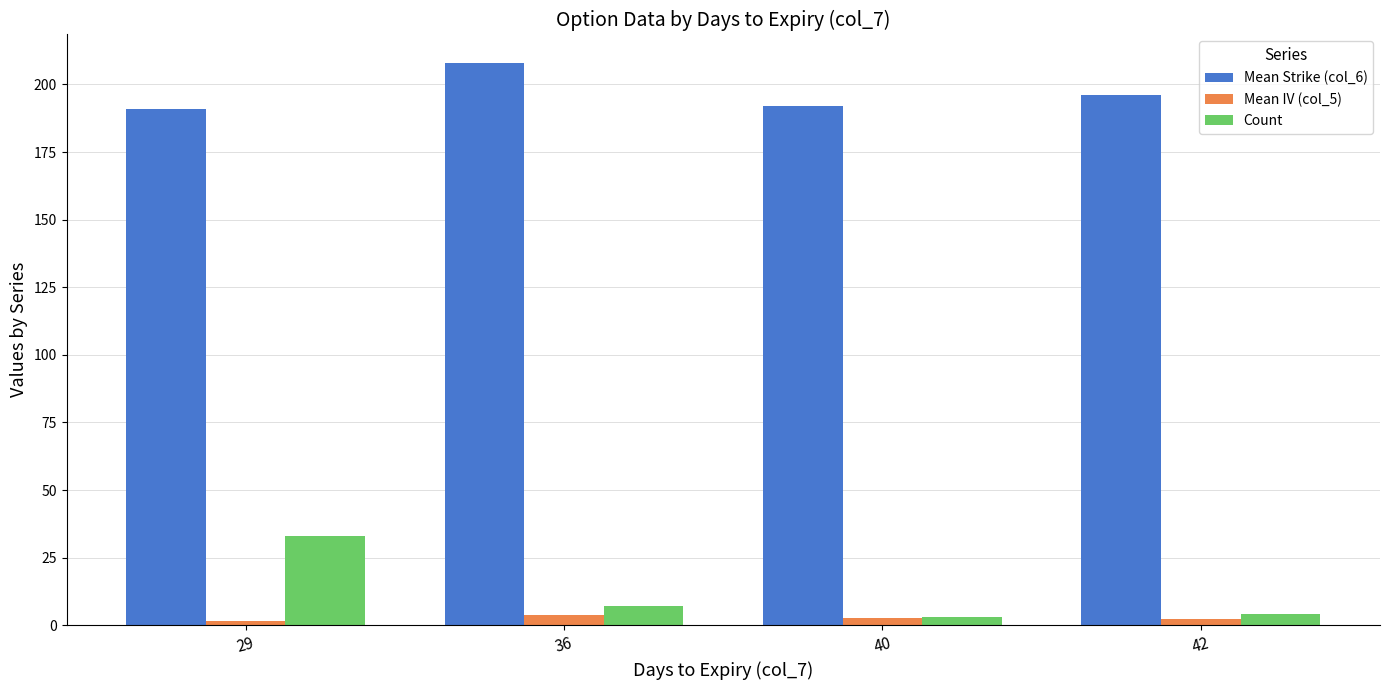

What is the smallest value displayed?

1.5